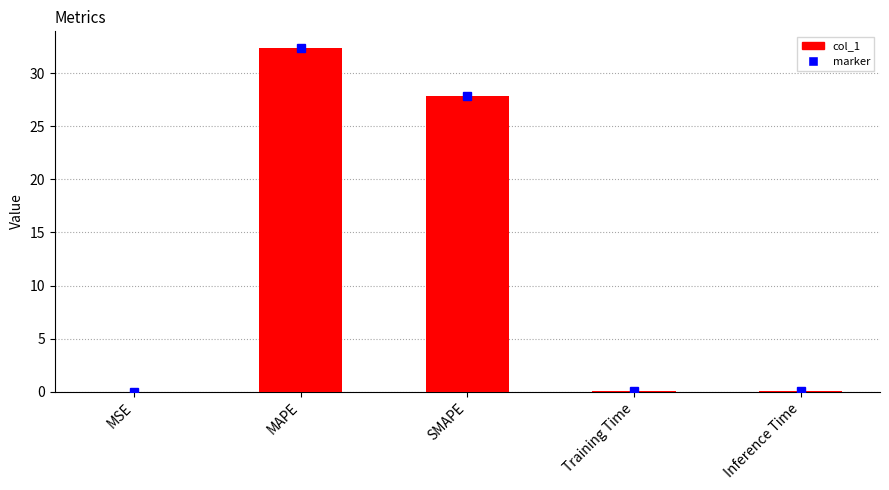

How many series are shown in this chart?

1